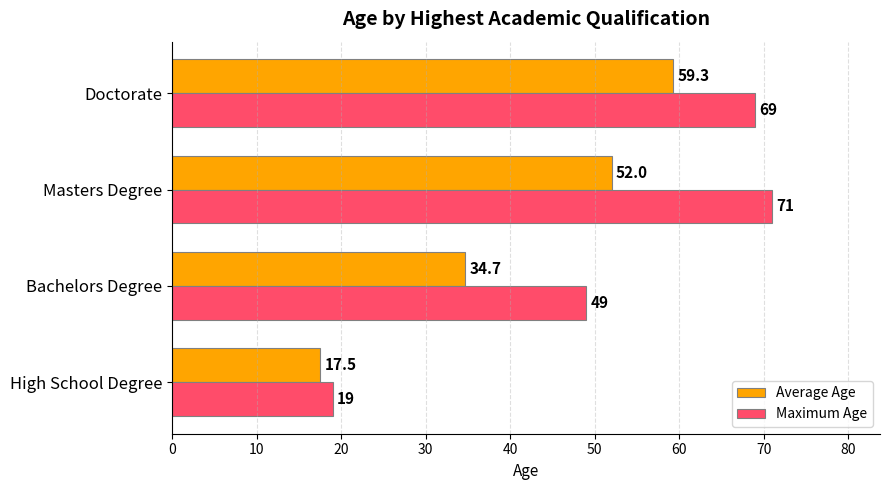

What is the minimum value shown in the chart?

17.5